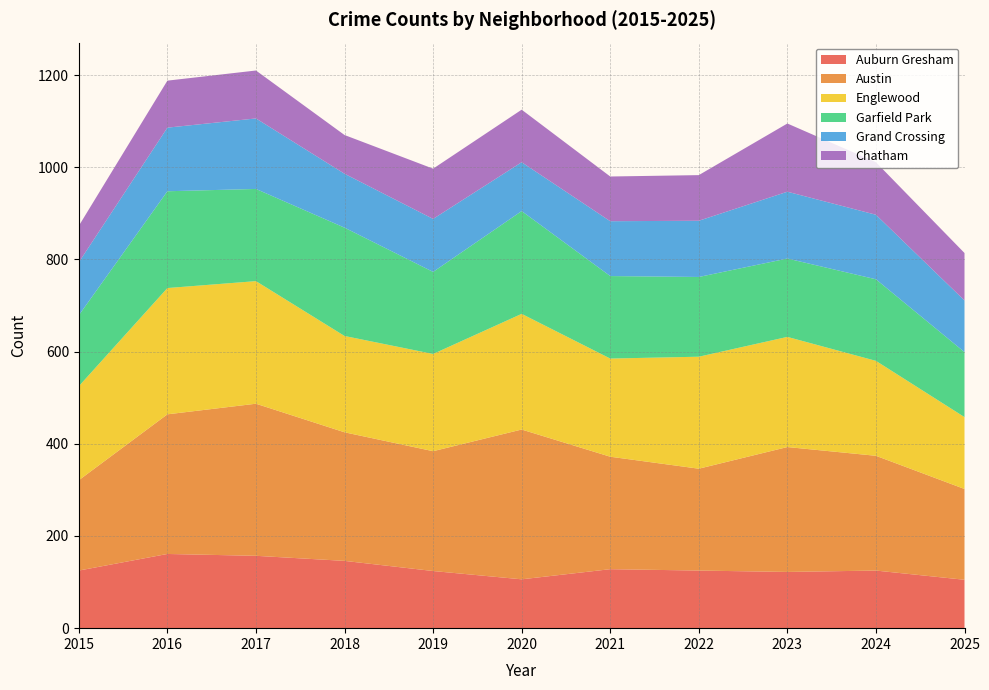

Reading left to right, transcribe all the data shown in this chart.

Auburn Gresham: 125	161	157	146	124	106	128	125	122	125	105
Austin: 196	303	330	279	260	325	244	221	271	249	197
Englewood: 204	274	266	209	211	251	213	243	239	206	156
Garfield Park: 154	210	200	235	178	223	179	173	170	177	141
Grand Crossing: 115	138	153	117	115	106	119	122	145	140	112
Chatham: 79	102	104	84	109	114	97	99	148	114	103